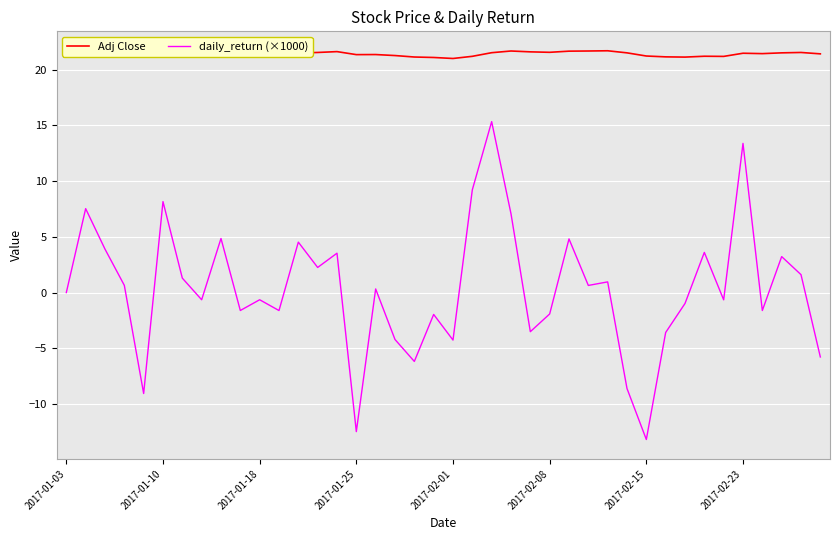

What is the lowest value of the Adj Close series?

21.0